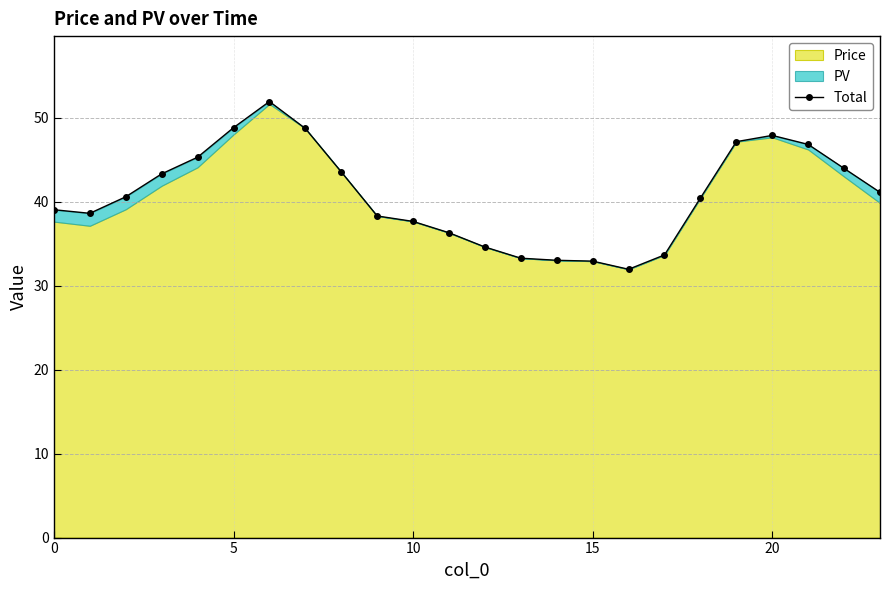

What is the approximate value at 9?

38.3